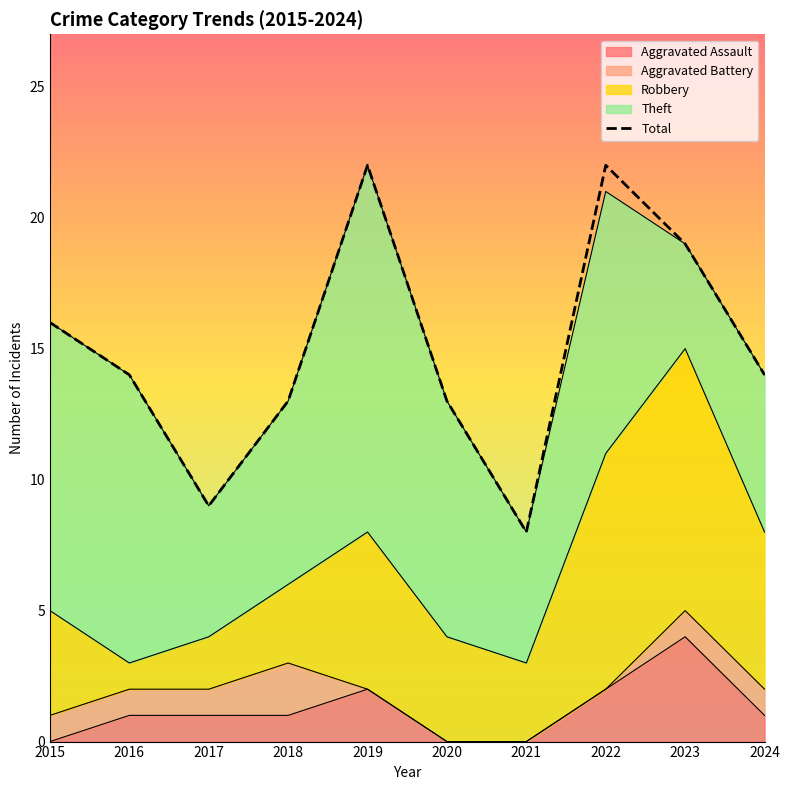

Rank the categories by Aggravated Assault value from highest to lowest.

2023, 2019, 2022, 2016, 2017, 2018, 2024, 2015, 2020, 2021